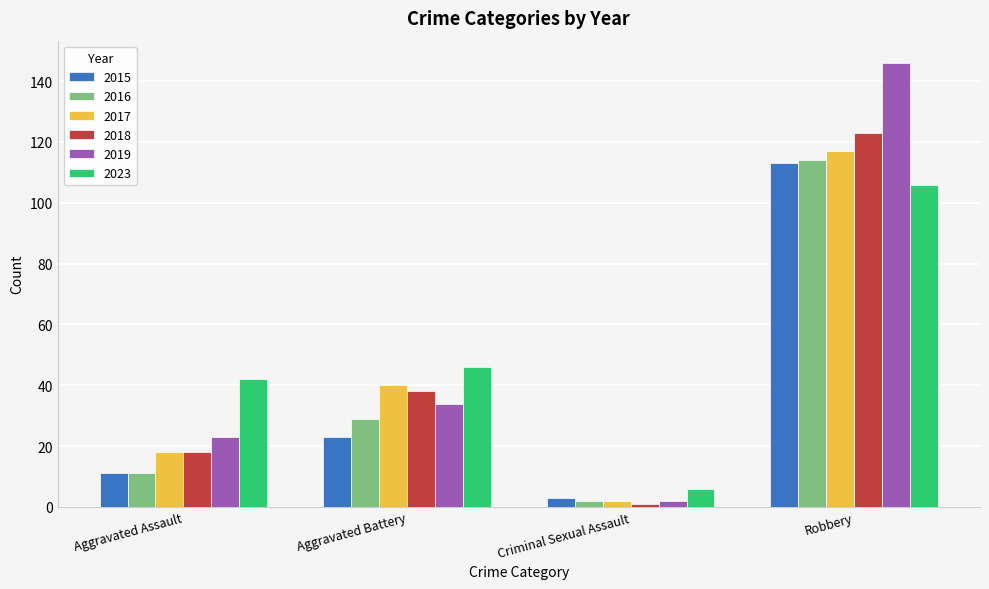

How many distinct data groups are displayed?

6